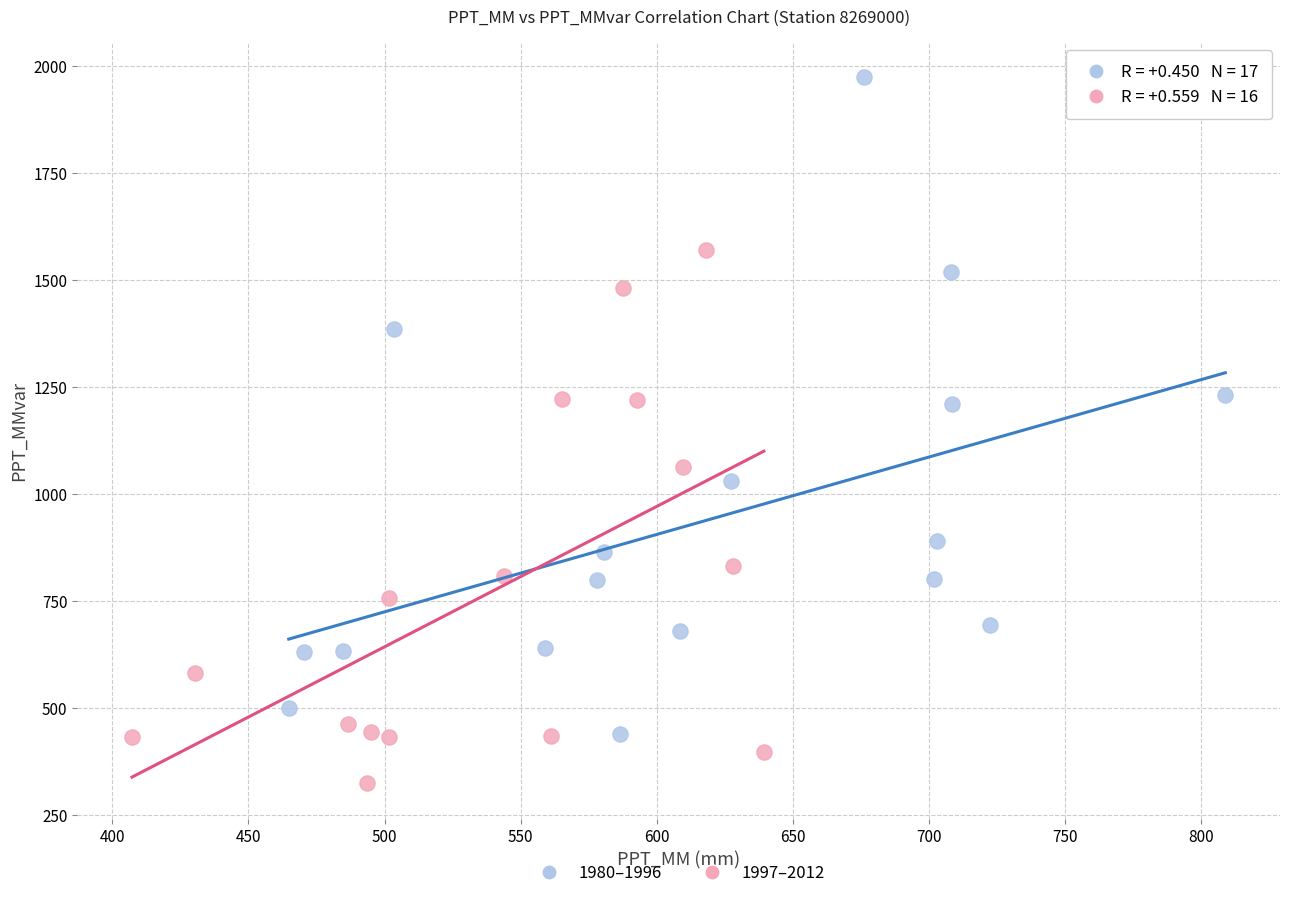

What are all the series names shown in the legend?

1980–1996, 1997–2012